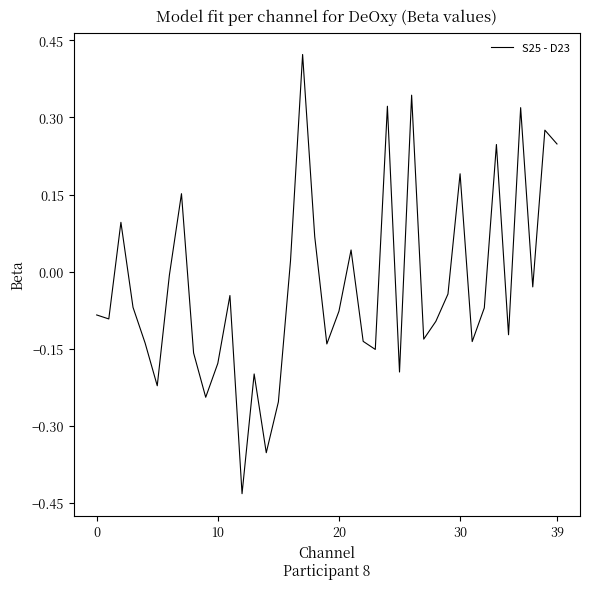

Is it true that the value at 10 is -0.3?

False